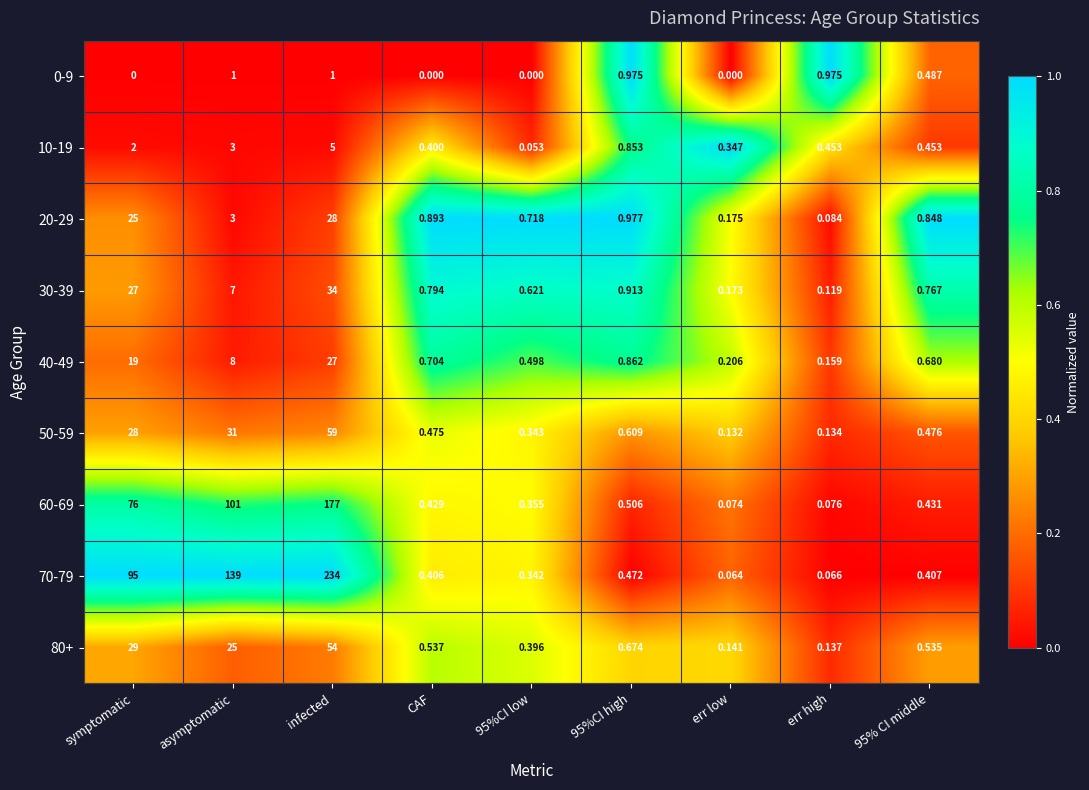

List the series in order of their peak value, lowest first.

0-9, 10-19, 40-49, 20-29, 30-39, 80+, 50-59, 60-69, 70-79